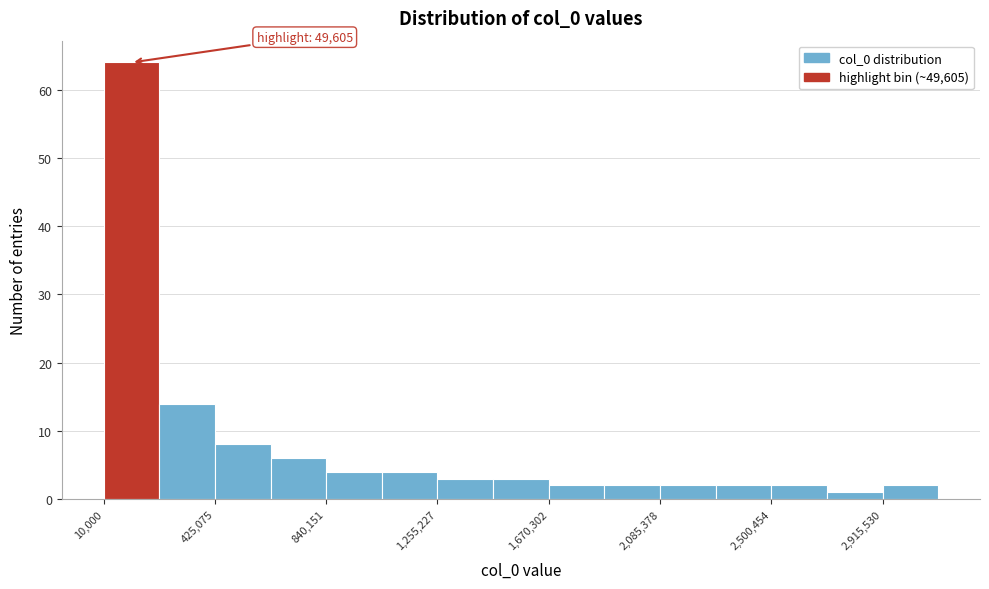

Over which range of the x-axis is the bar tallest?

0 to 200000